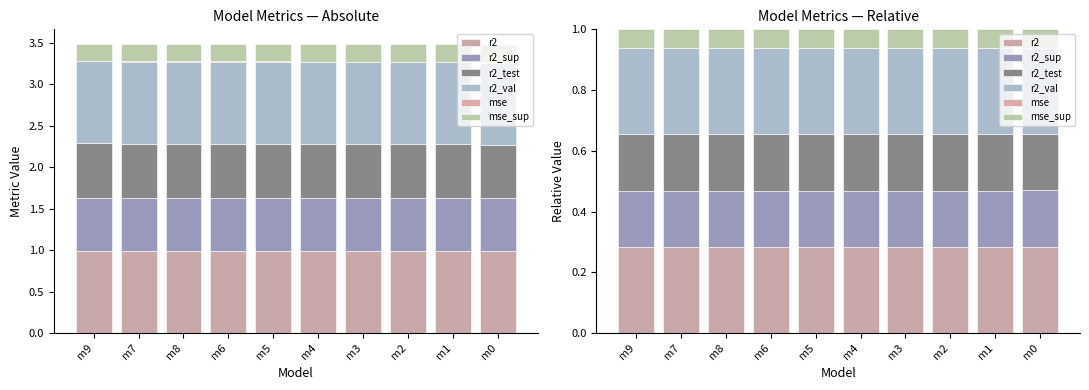

Which series has the largest total across all categories?

r2_val